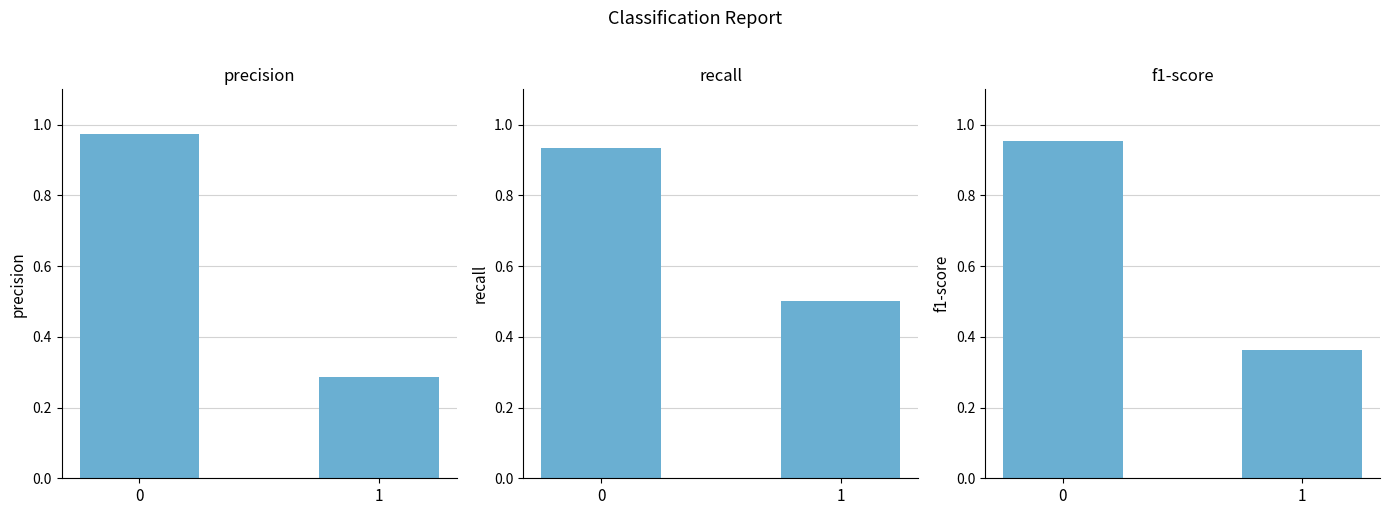

What is the greatest value displayed?

1.0